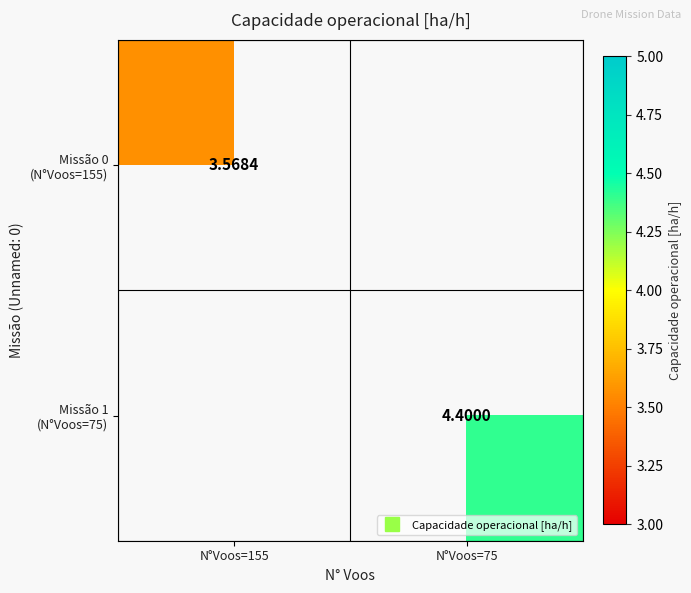

What is the smallest value displayed?

3.6